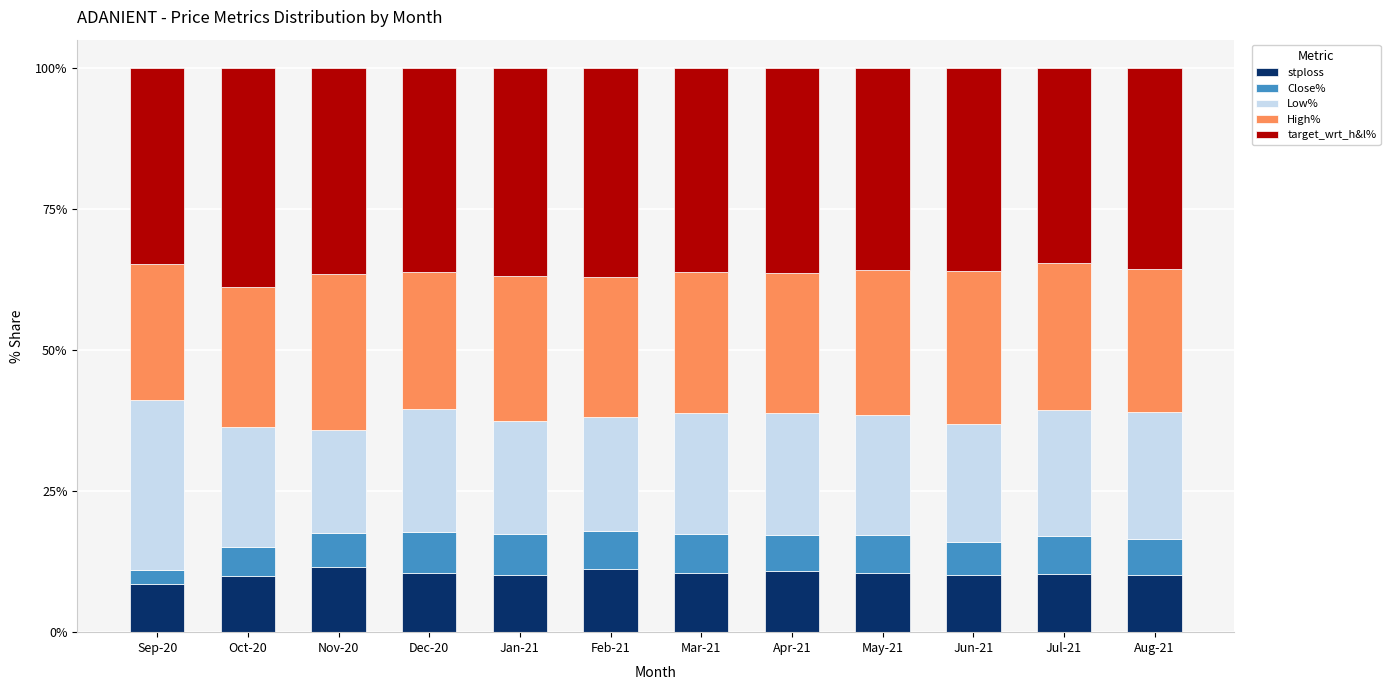

What are all the series names shown in the legend?

stploss, Close%, Low%, High%, target_wrt_h&l%